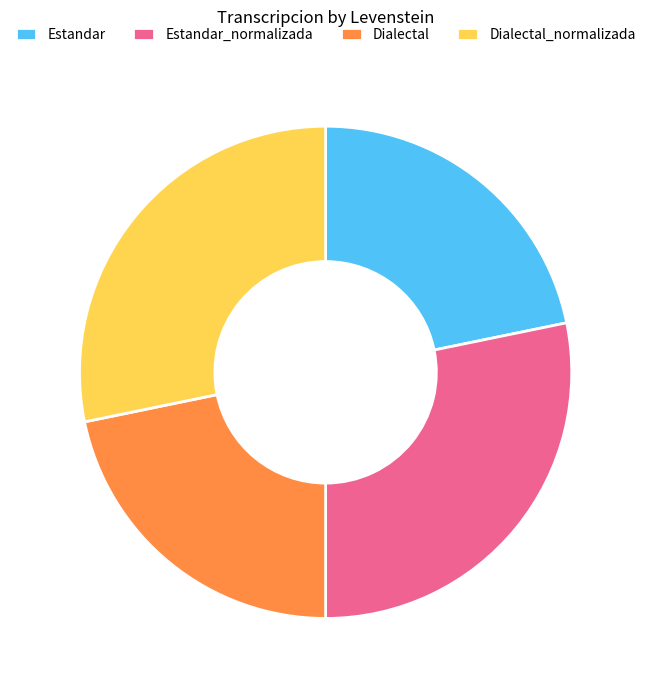

True or false: Dialectal accounts for 9% of the total.

False